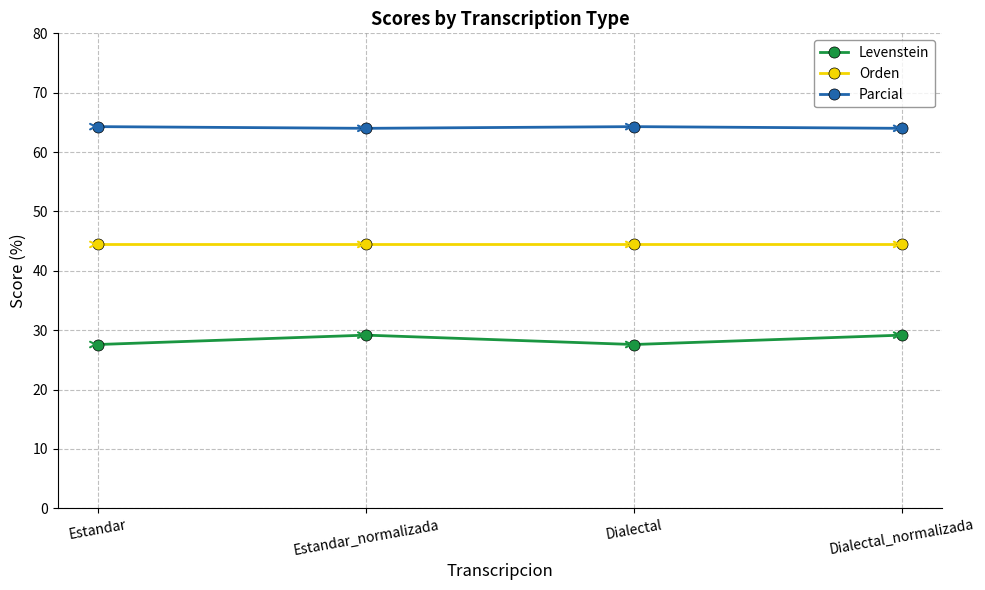

What is the greatest value displayed?

64.3